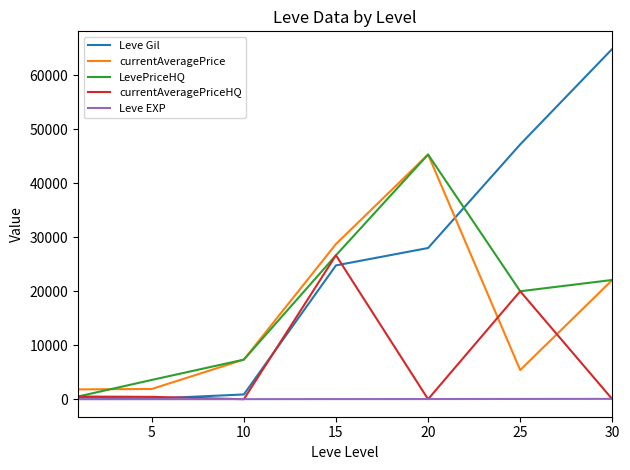

Which series has the largest total across all categories?

Leve Gil